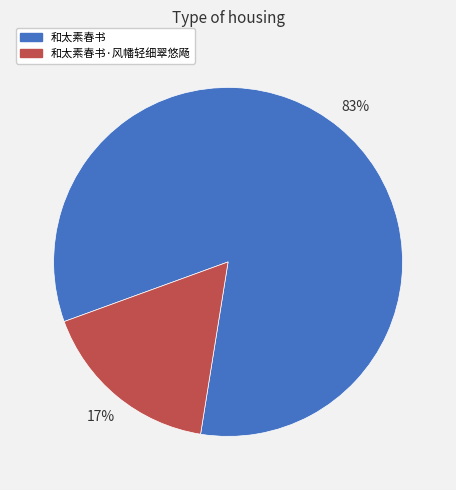

To the nearest percent, what is the average slice percentage?

50%